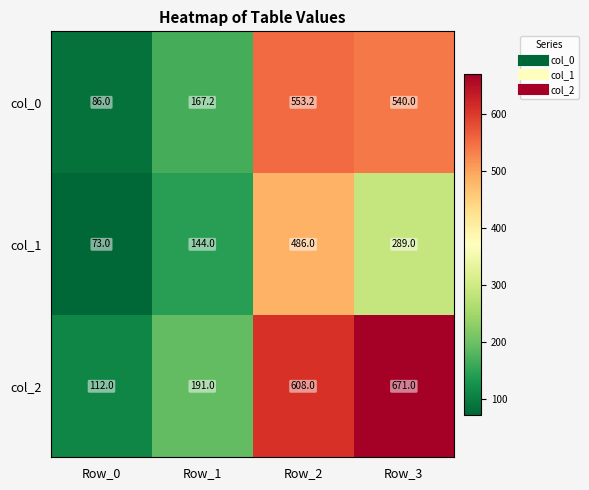

What is the difference between the highest and lowest values at Row_1?

47.0